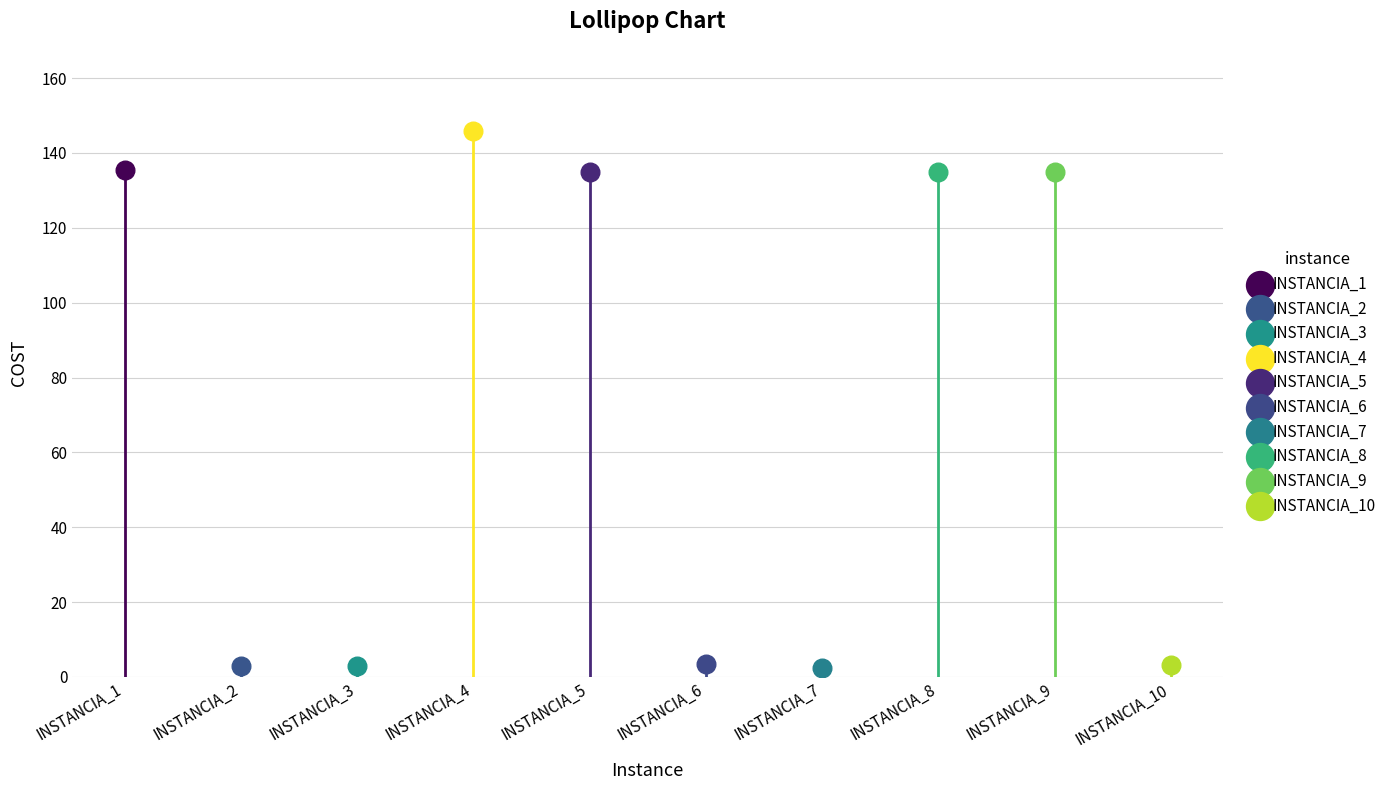

At which category is the sum across all series the highest?

INSTANCIA_4